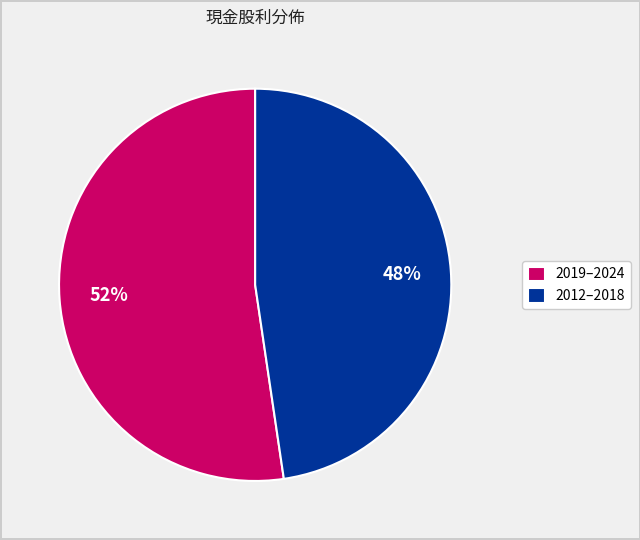

To the nearest percent, what percentage of the pie is 2012–2018?

48%